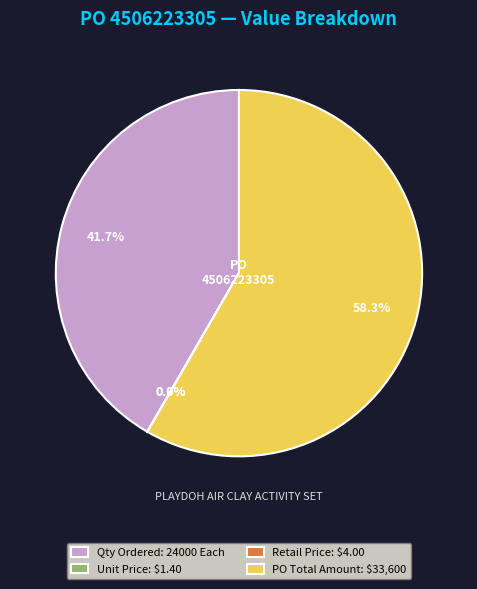

Which slice represents more than half of the pie?

PO Total Amount: $33,600